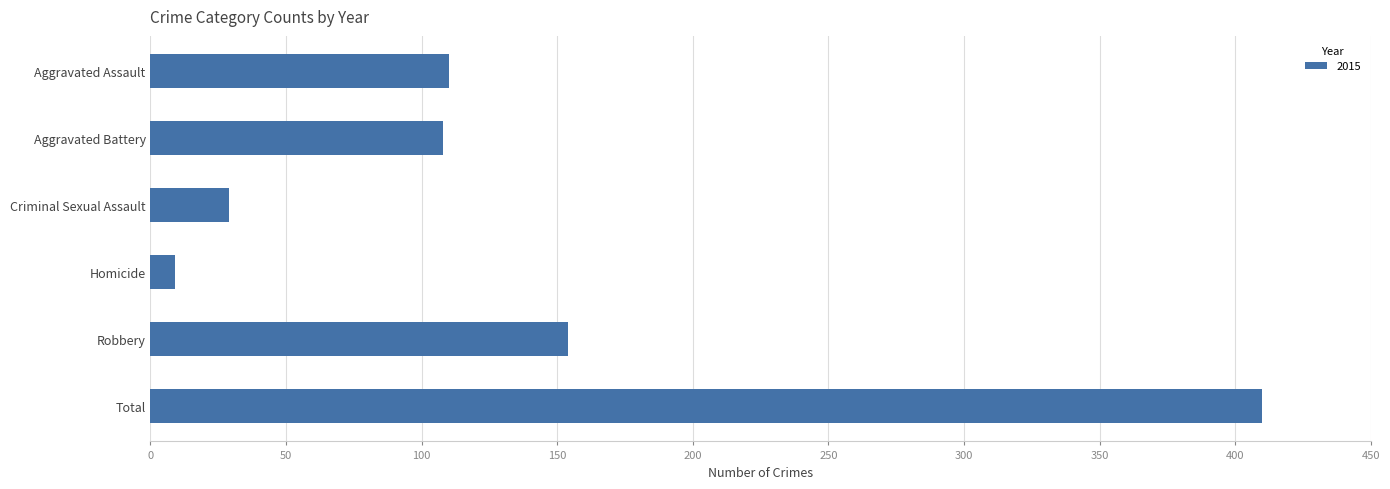

Read the value at Robbery.

154